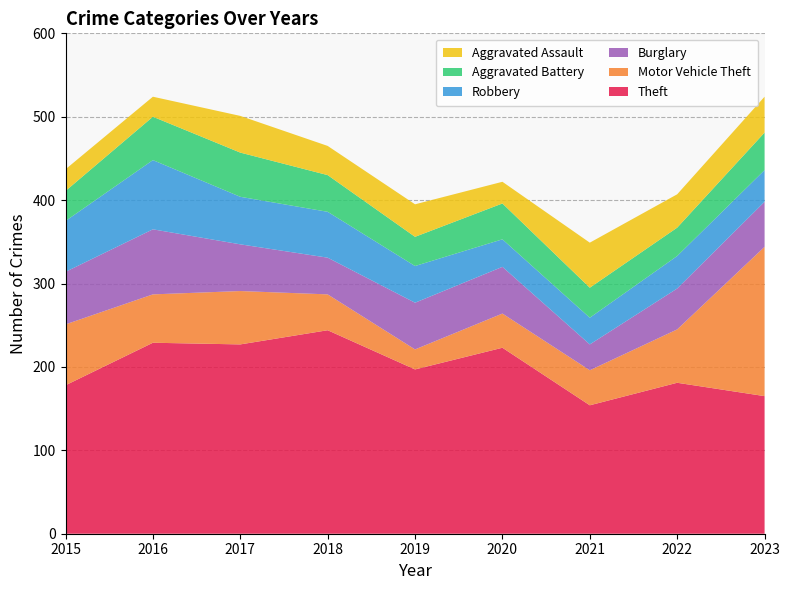

Reading right to left, what are all the values shown in this chart?

Theft: 165	181	154	223	197	244	227	229	178
Motor Vehicle Theft: 179	64	42	41	24	43	64	58	73
Burglary: 54	49	31	56	56	44	56	78	63
Robbery: 38	39	32	33	44	55	57	83	61
Aggravated Battery: 45	34	36	43	35	44	53	52	36
Aggravated Assault: 43	40	54	26	39	35	44	24	26